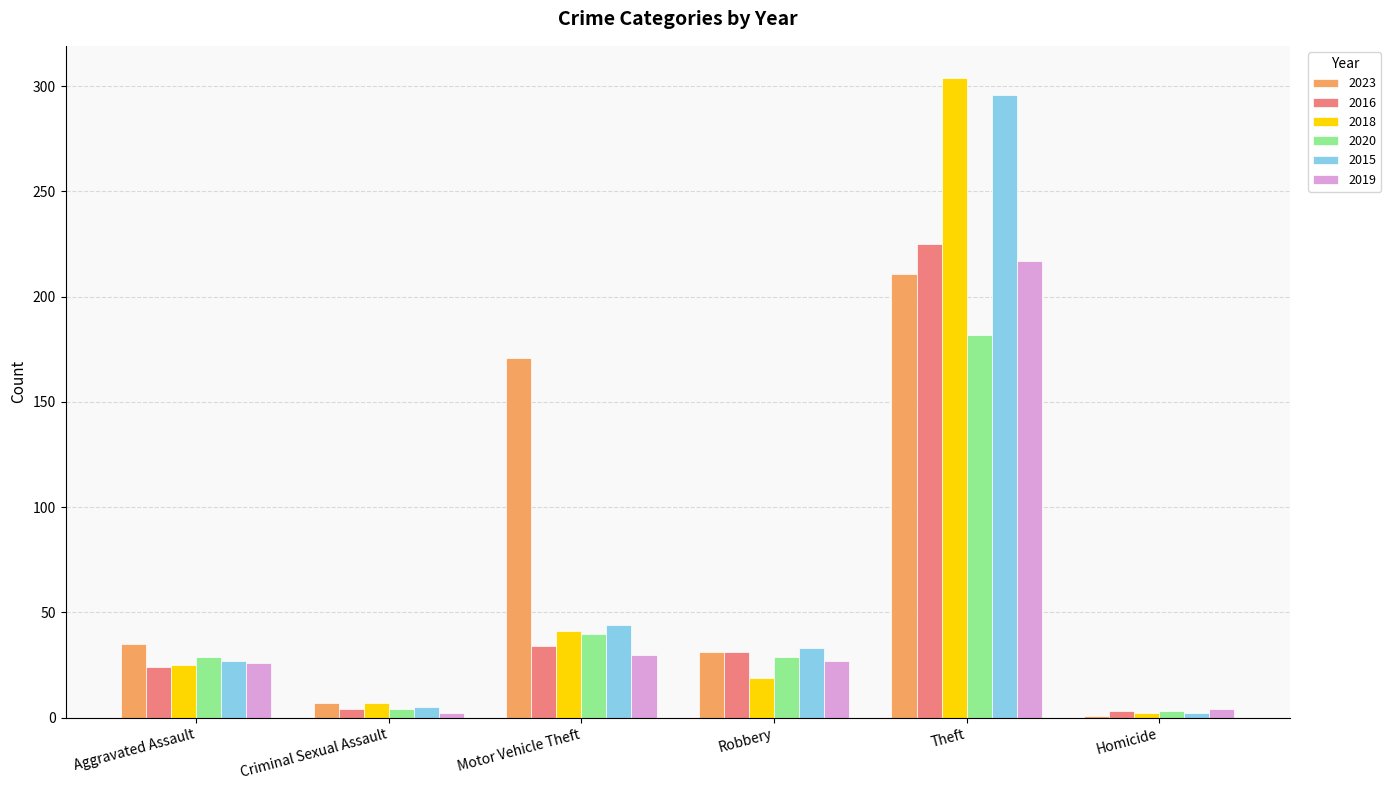

The value of 2019 at Motor Vehicle Theft is 30. True or false?

True